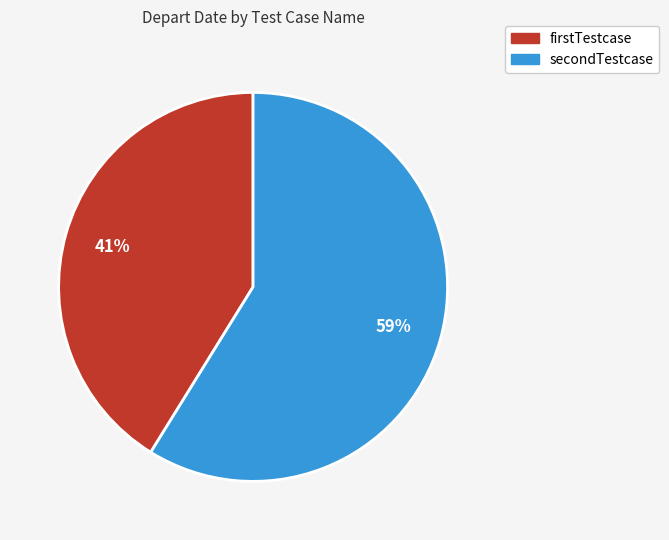

Do secondTestcase and firstTestcase together represent more than half of the pie?

Yes